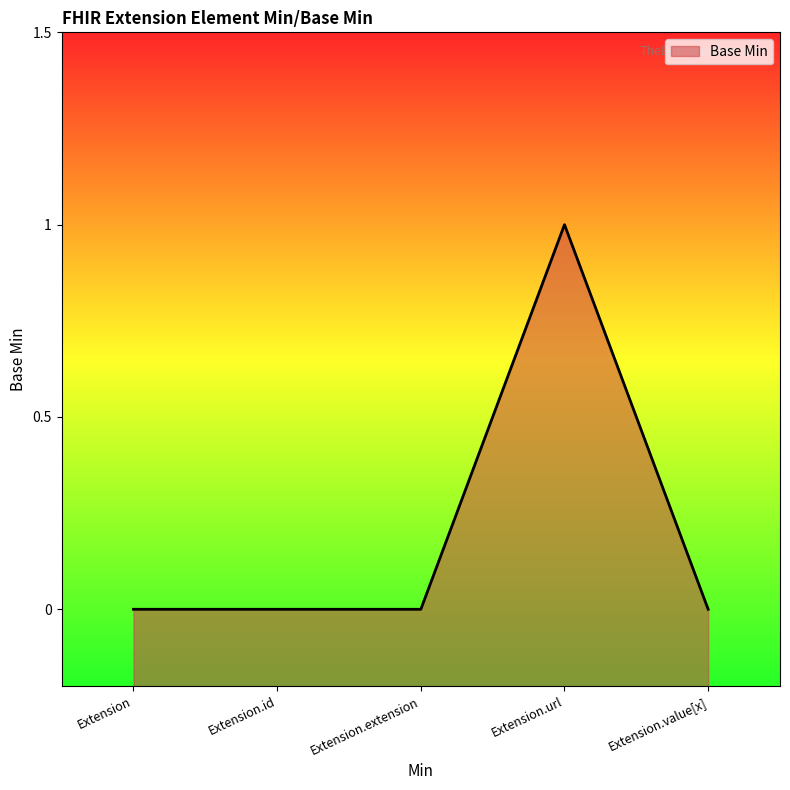

What is the maximum value shown in the chart?

1